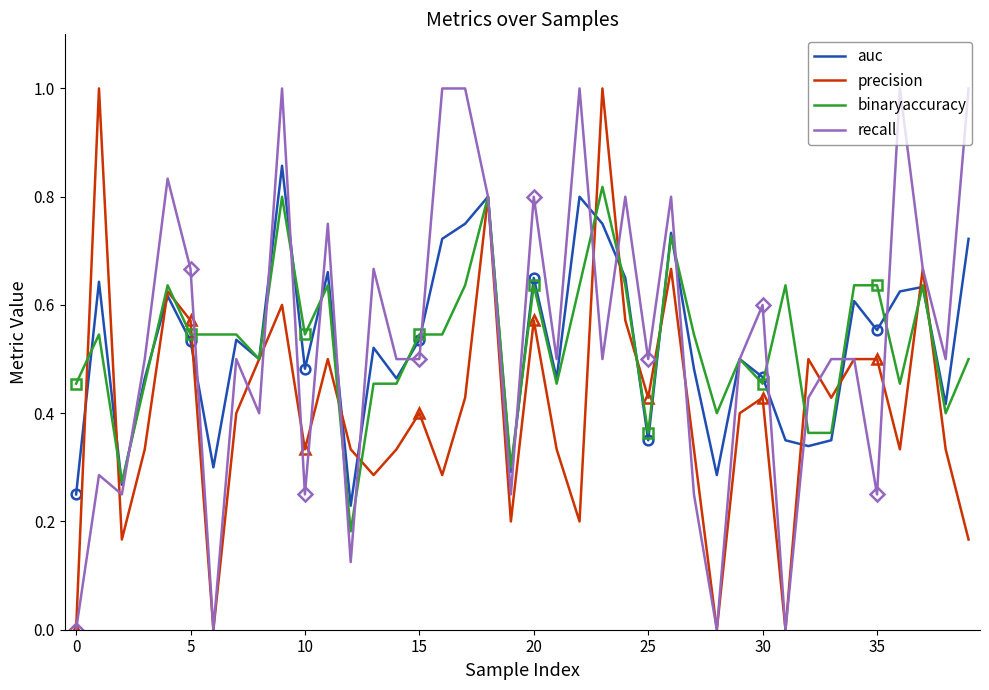

What is the highest value of the recall series?

1.0